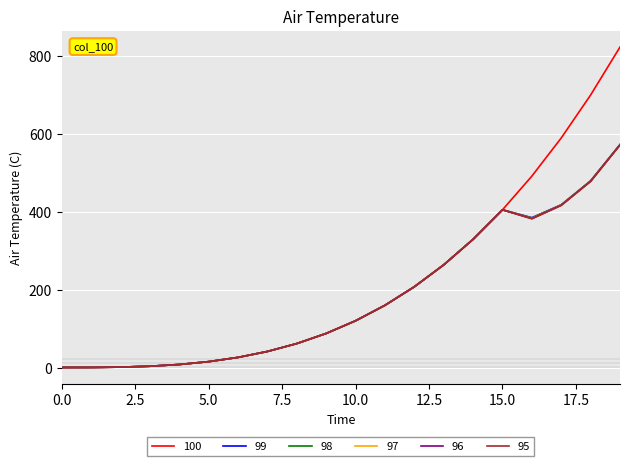

Which series has the largest range (max minus min)?

100